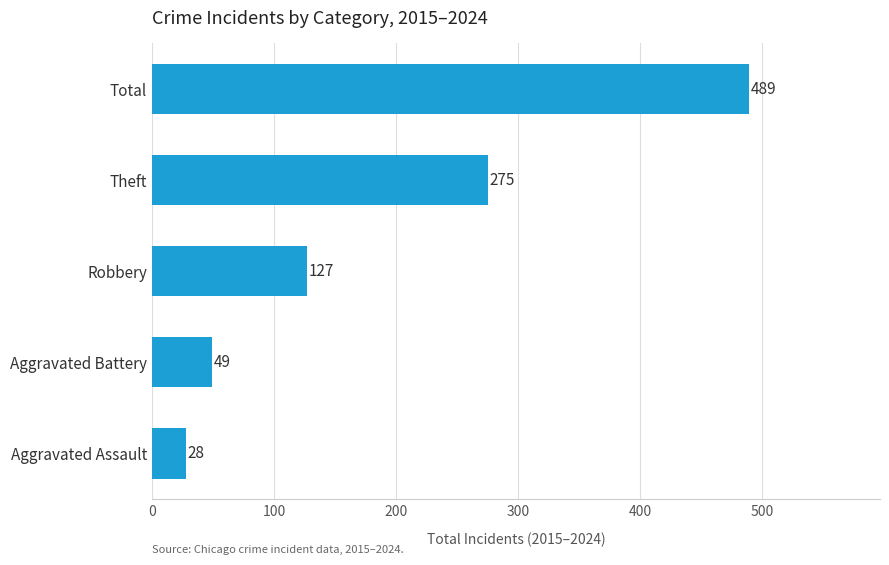

What is the change in value from Aggravated Assault to Aggravated Battery?

+21